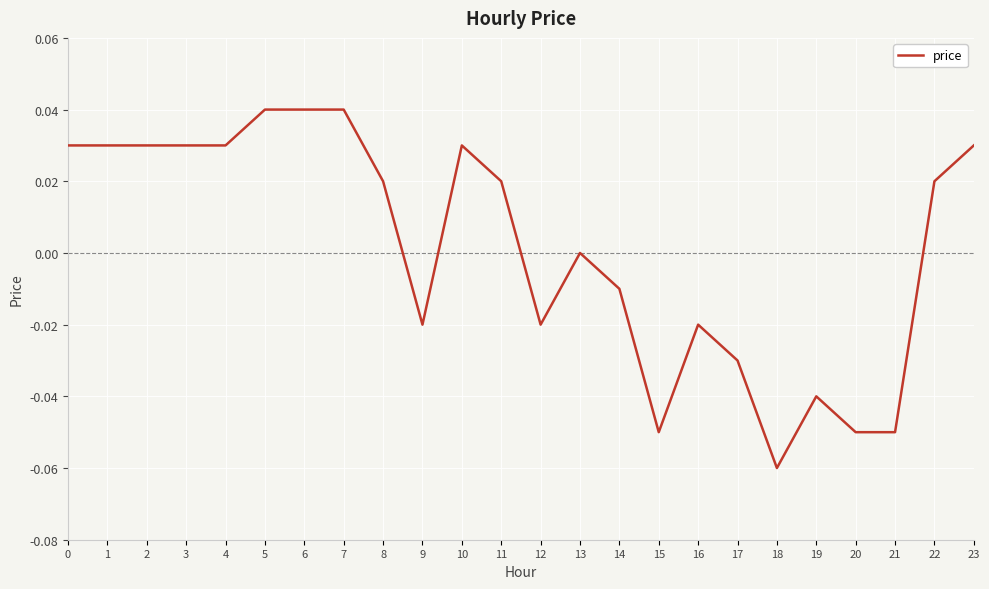

The chart shows a value of 0.0 at 0. True or false?

True